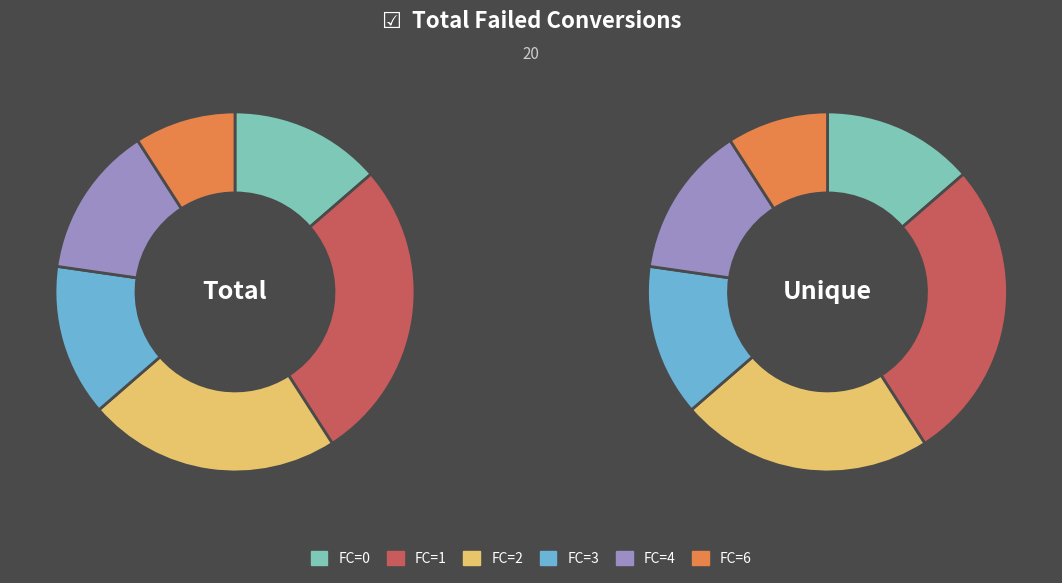

What portion of the pie excludes FC=1?

72.7%